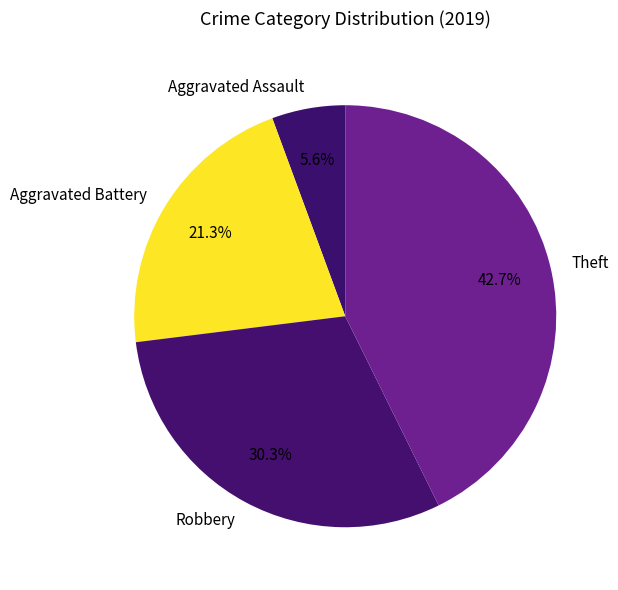

To the nearest percent, what is the difference between the largest and smallest slice percentages?

37%